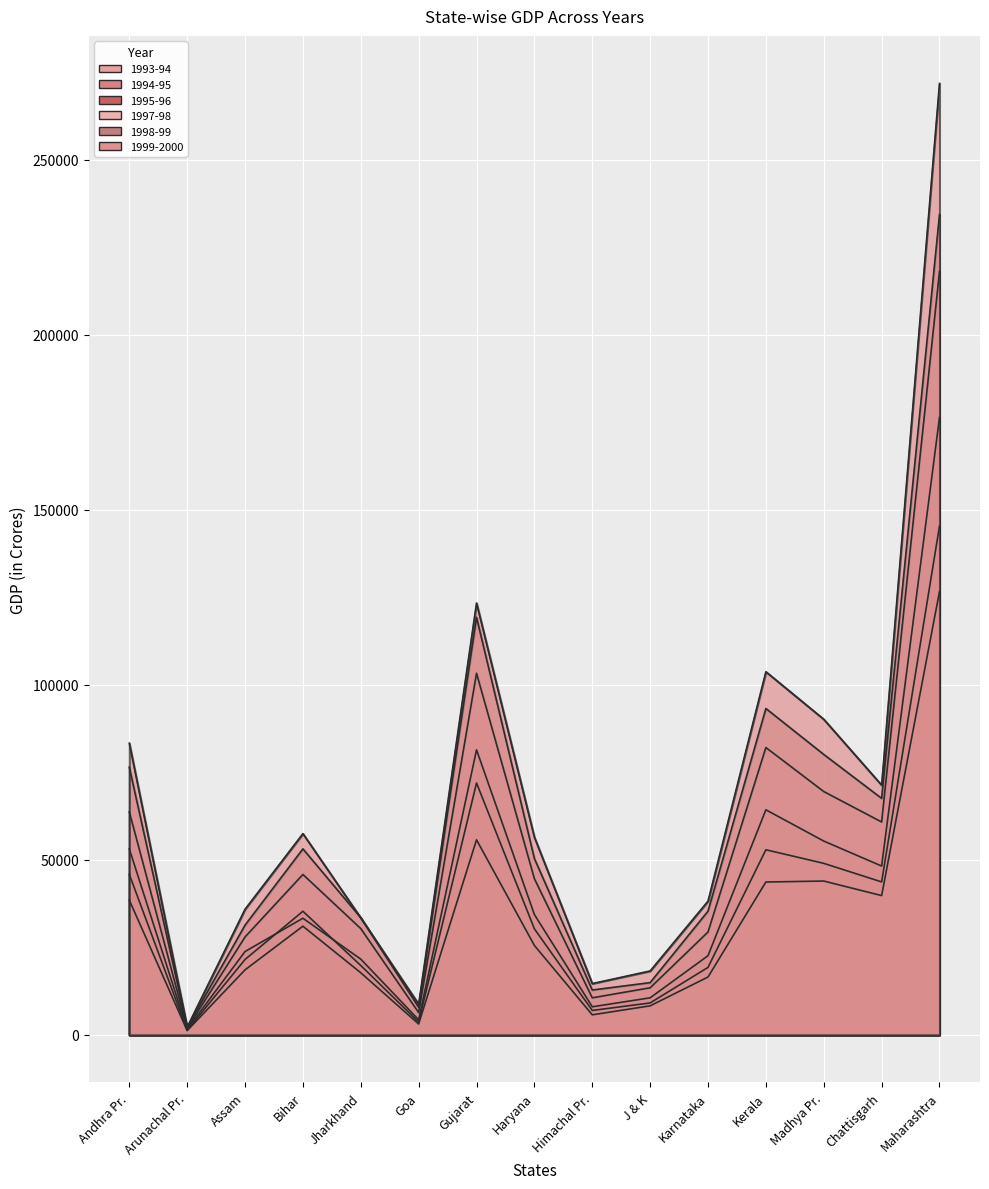

What is the highest value of the 1993-94 series?

126607